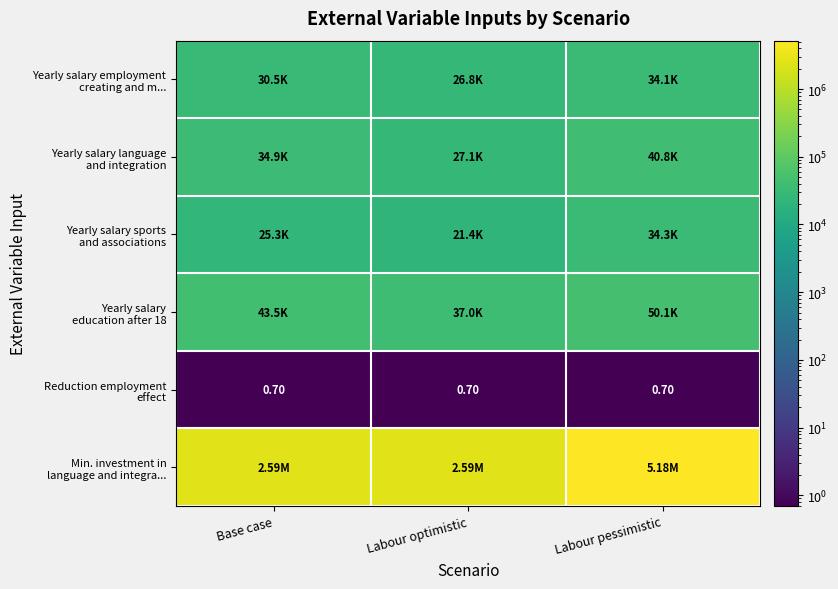

How many series are shown in this chart?

6